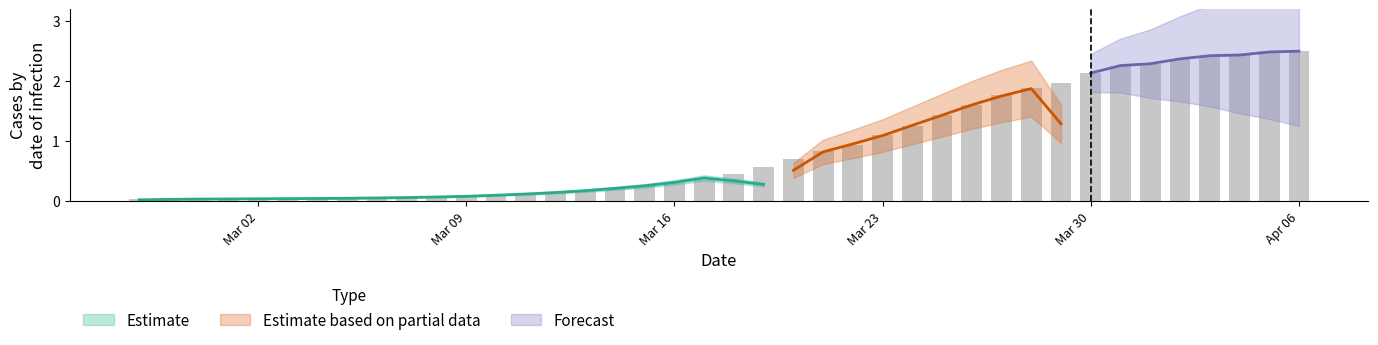

Which category has the lowest value across all series?

2020-02-27